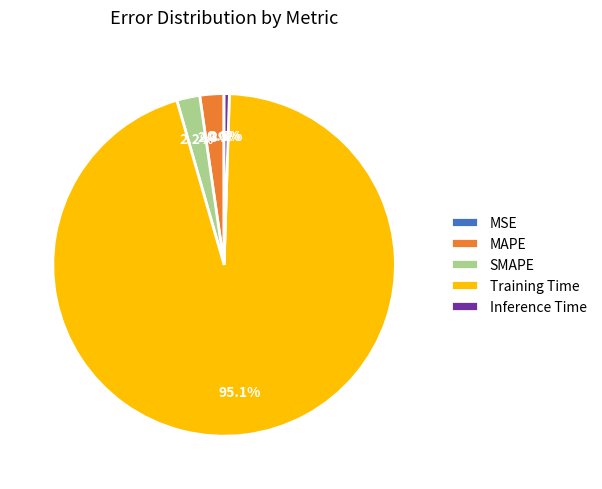

To the nearest percent, what is the combined percentage of MAPE and Inference Time?

3%